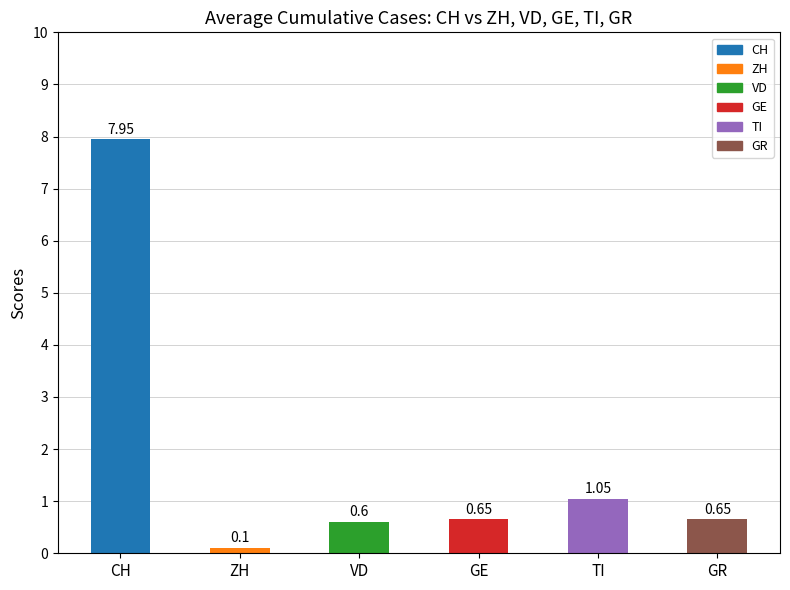

Count the number of data series in this chart.

1